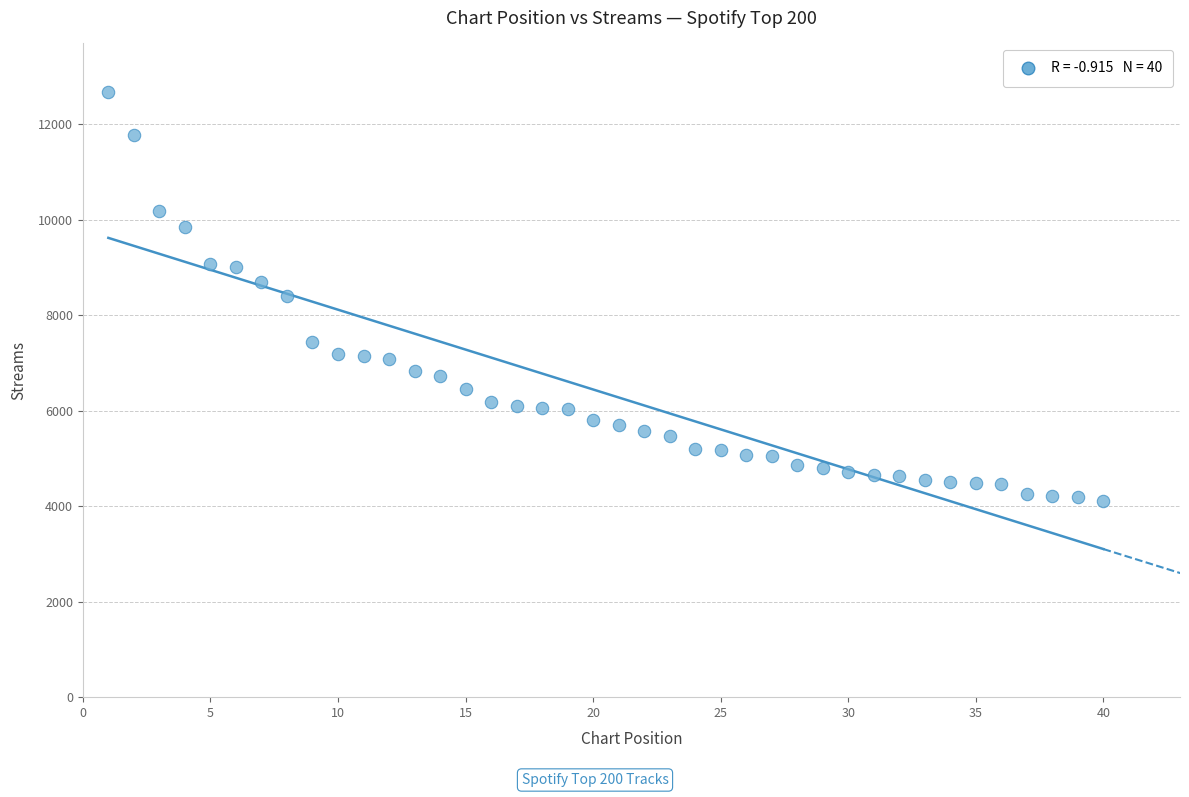

What is the range of X values (max minus min)?

39